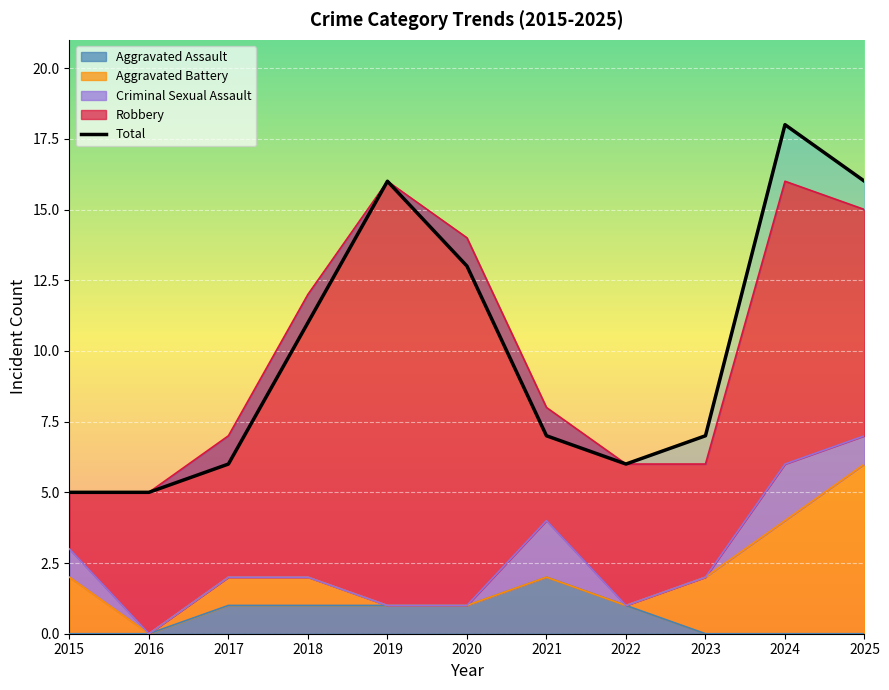

What is the minimum value shown in the chart?

5